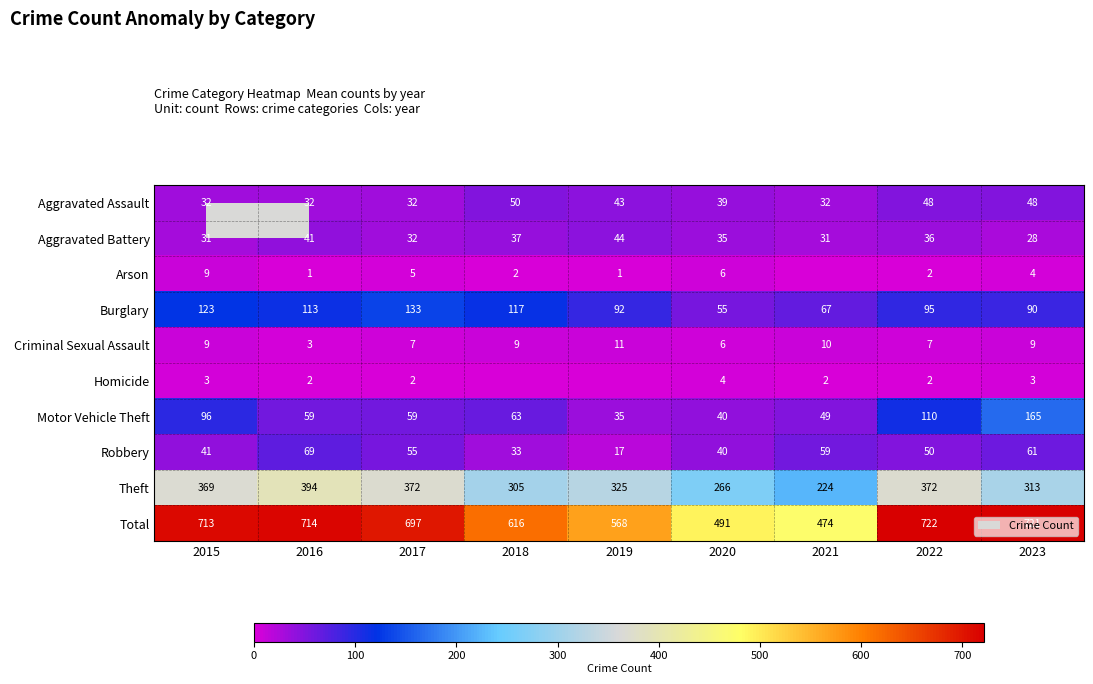

Is the value of Burglary at 2023 greater than the value of Criminal Sexual Assault at 2020?

Yes